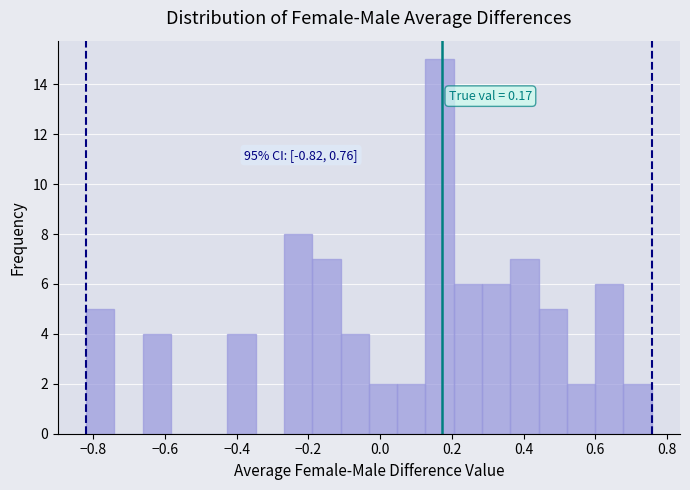

Read against the x-axis, roughly where is the centre of the tallest bar?

0.16